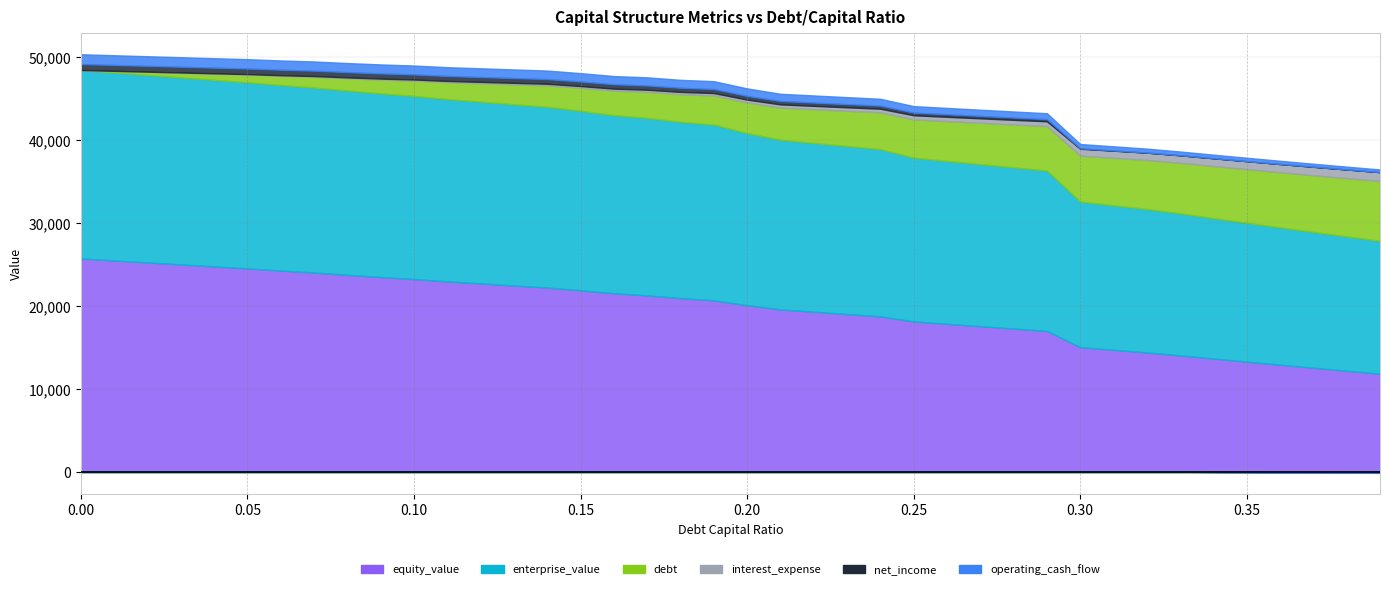

What is the sum of all net_income values?

15113.0